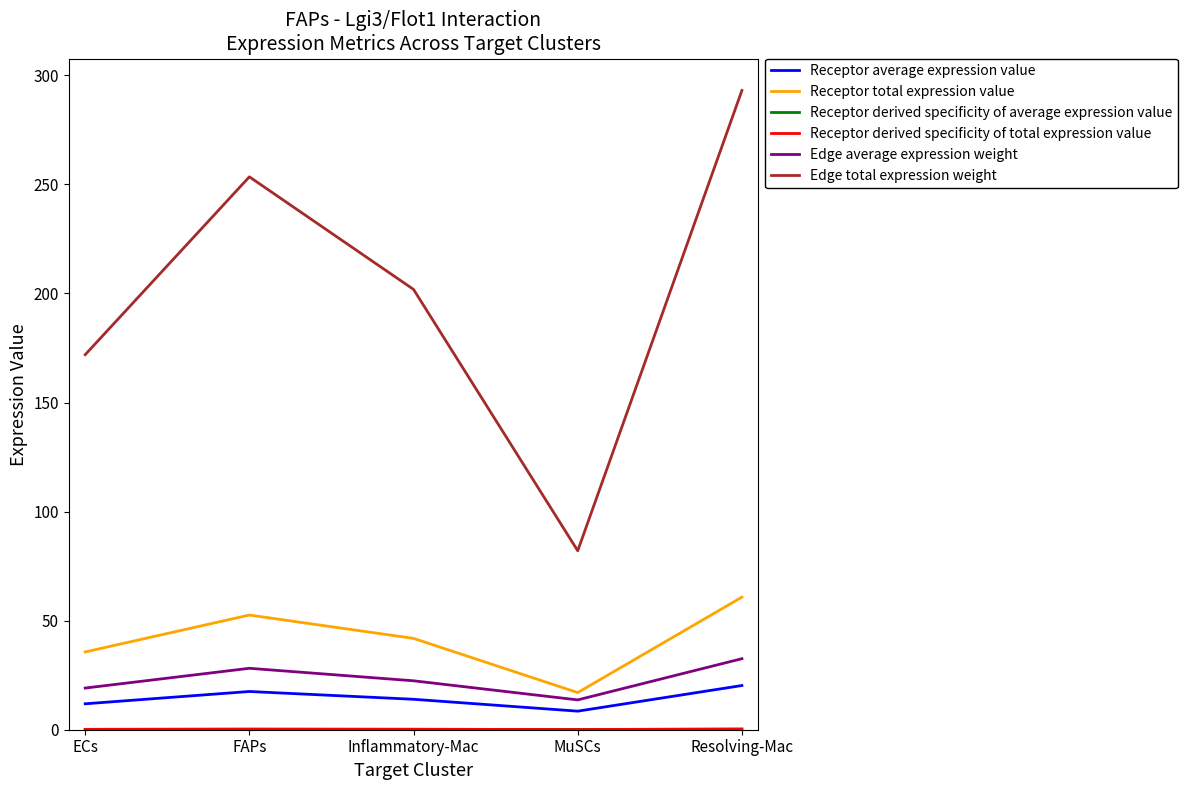

At which category is the sum across all series the highest?

Resolving-Mac